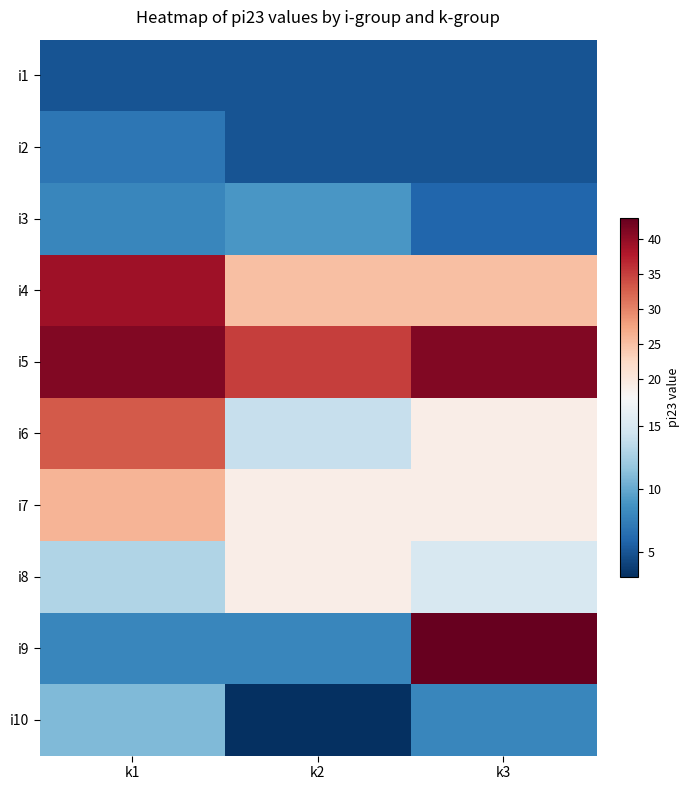

Reading right to left, transcribe all the data shown in this chart.

i1: k3=5	k2=5	k1=5
i2: k3=5	k2=5	k1=7
i3: k3=6	k2=9	k1=8
i4: k3=25	k2=25	k1=39
i5: k3=41	k2=35	k1=41
i6: k3=19	k2=14	k1=33
i7: k3=19	k2=19	k1=26
i8: k3=15	k2=19	k1=13
i9: k3=43	k2=8	k1=8
i10: k3=8	k2=3	k1=11